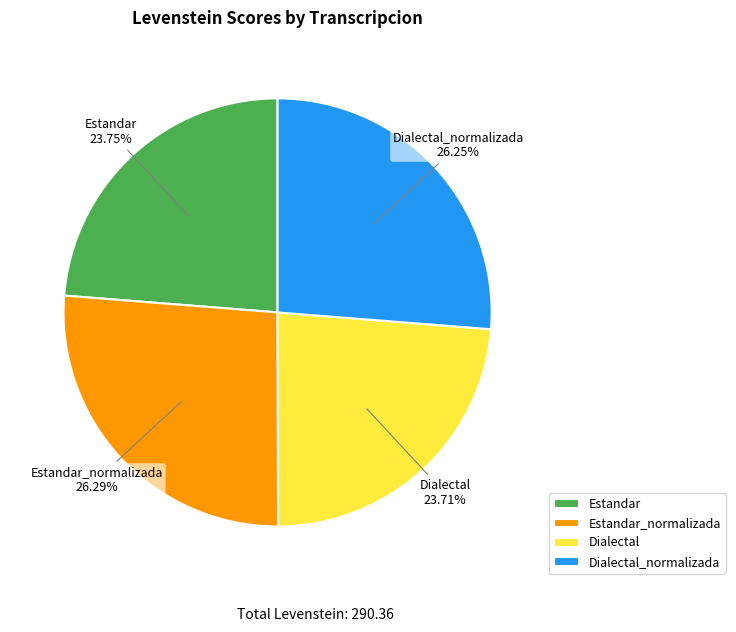

Is the sum of Dialectal_normalizada and Estandar_normalizada greater than half?

Yes